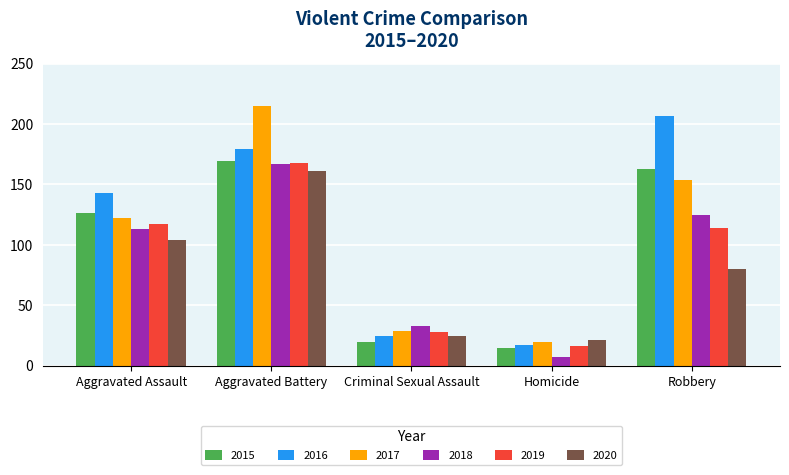

What position from the right is Aggravated Assault?

5